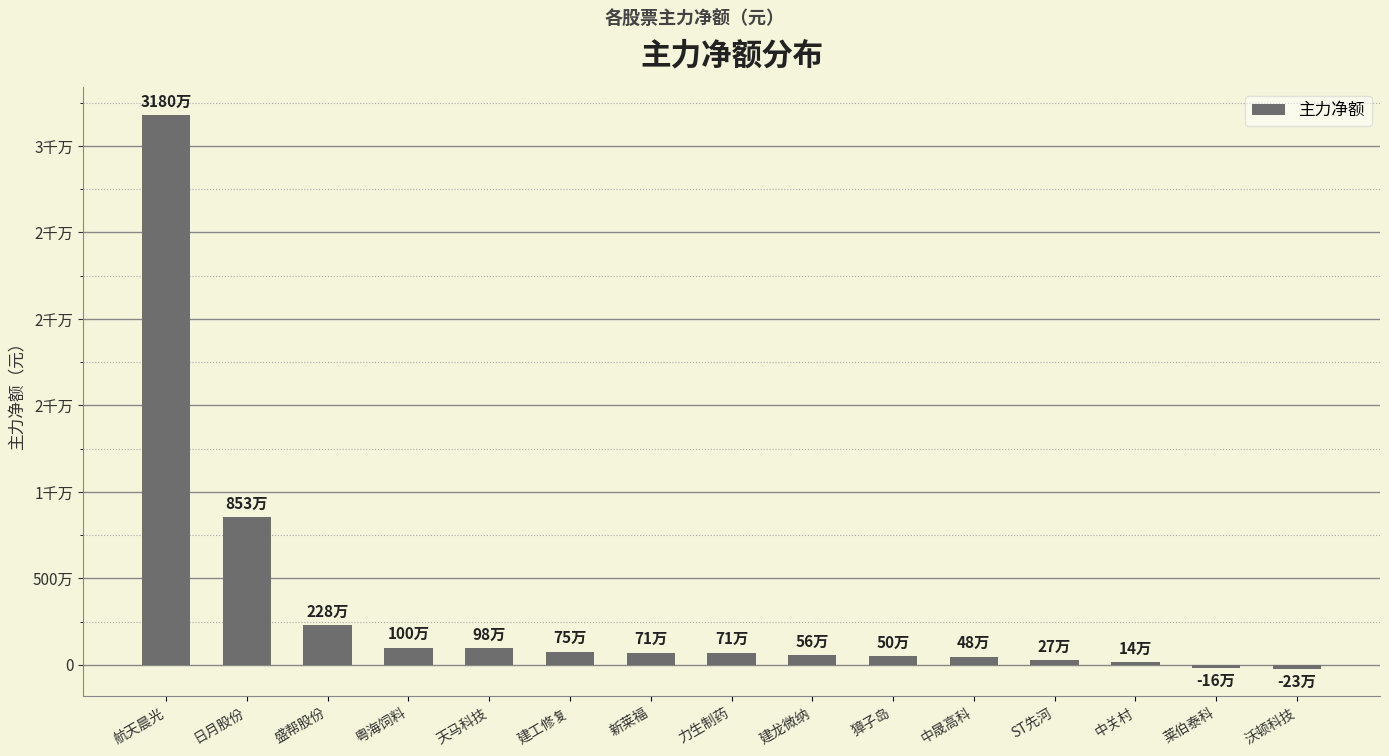

Does the chart contain any negative values?

Yes